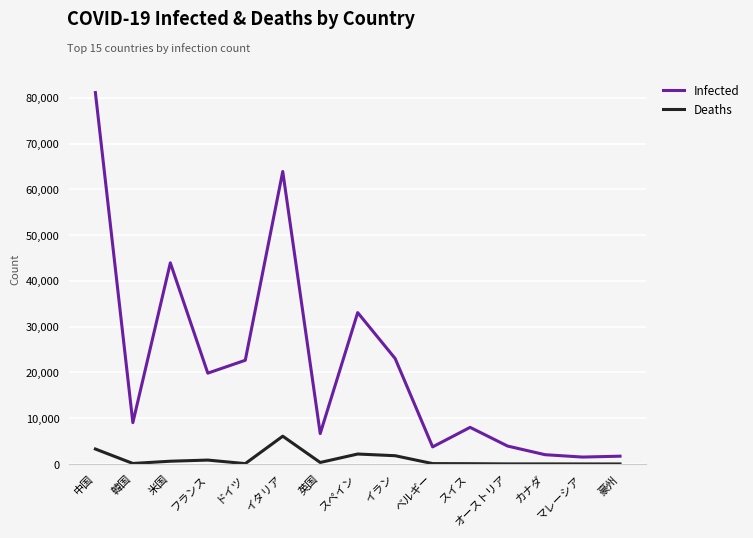

What is the difference between the maximum and minimum values in the Infected series?

79653